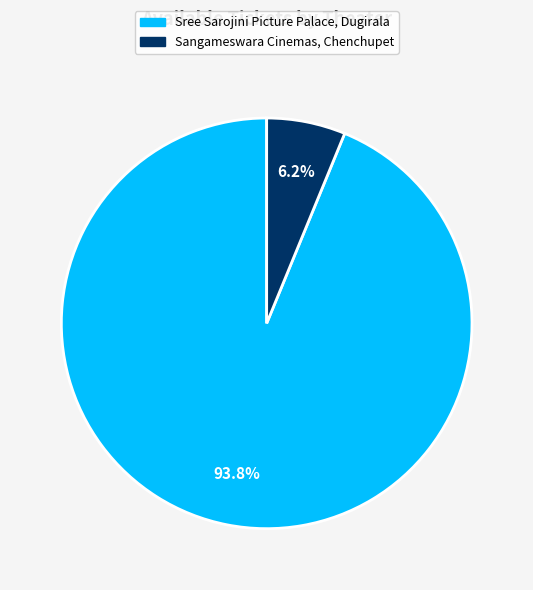

Do Sangameswara Cinemas, Chenchupet and Sree Sarojini Picture Palace, Dugirala together represent more than half of the pie?

Yes